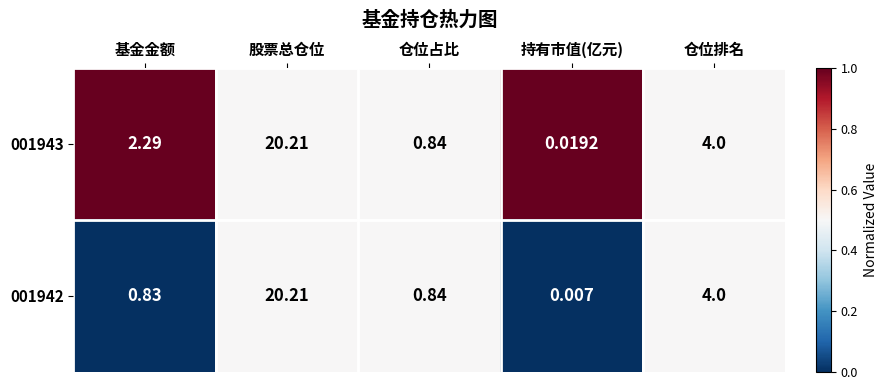

Rank the categories by 001942 value from lowest to highest.

持有市值(亿元), 基金金额, 仓位占比, 仓位排名, 股票总仓位